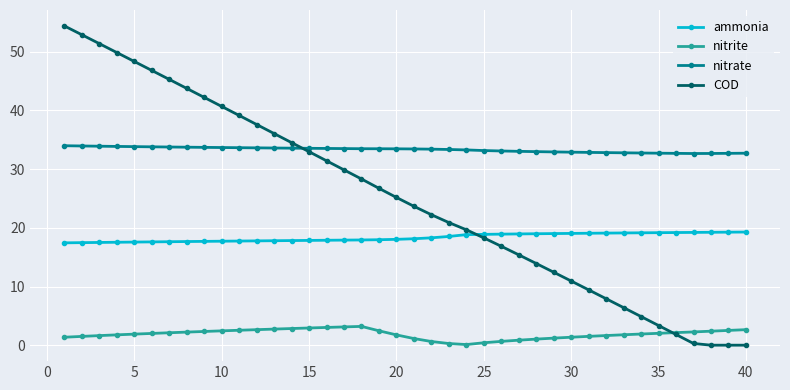

Which series has the largest range (max minus min)?

COD